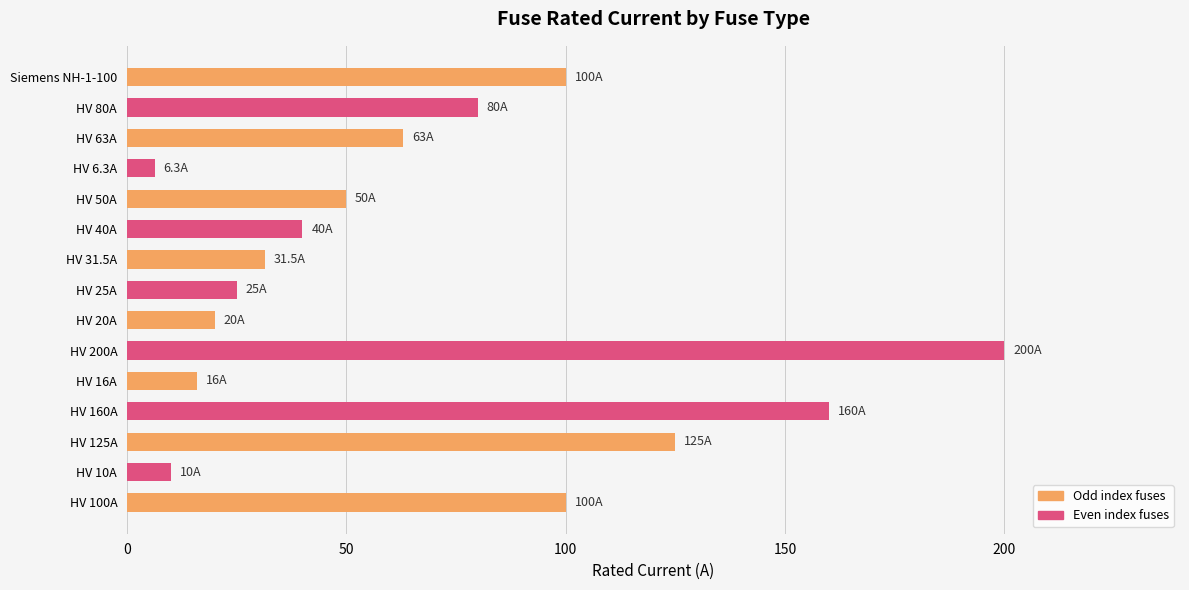

What is the change in value from HV 160A to Siemens NH-1-100?

-60.0